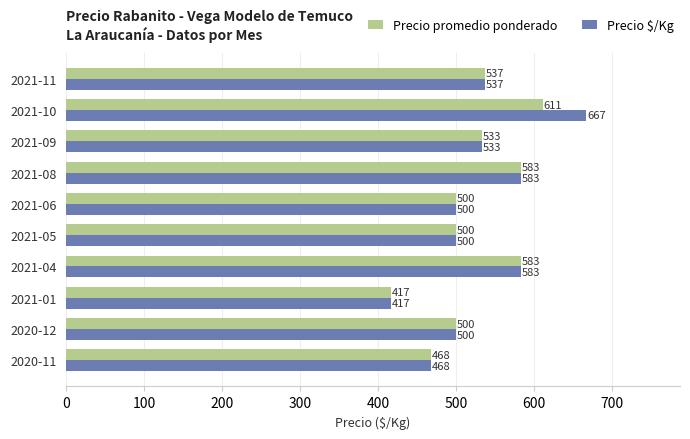

At which label is Precio $/Kg closest to 542?

2021-11